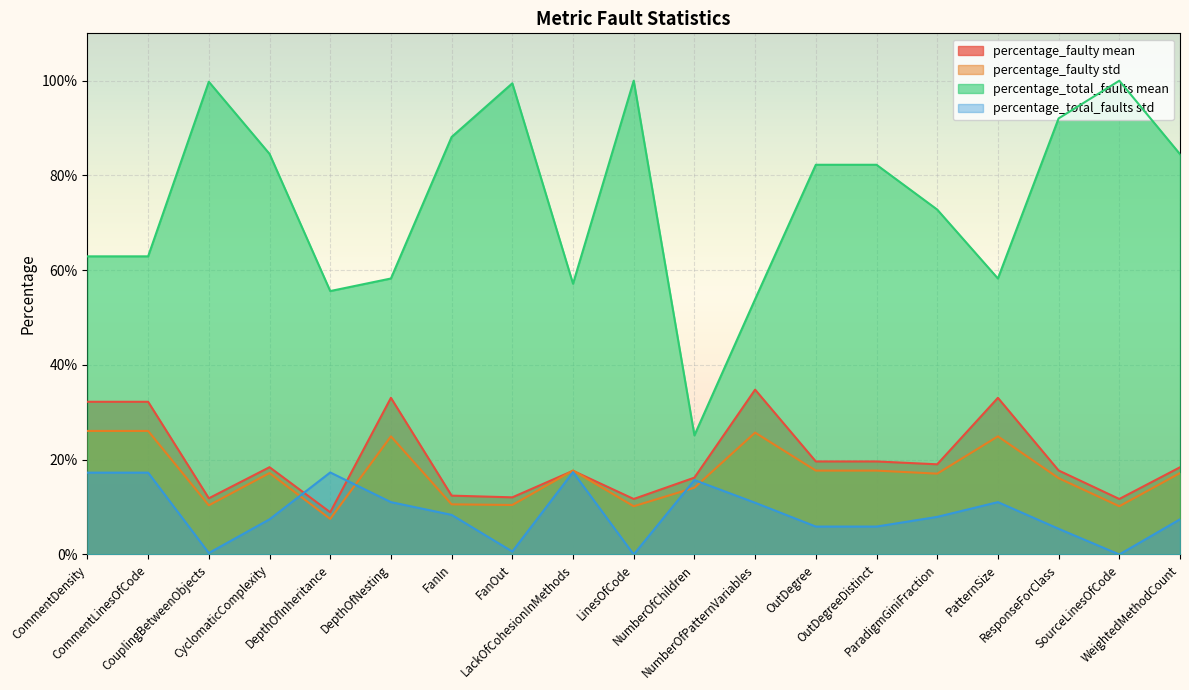

The percentage_total_faults mean series shows 57.1 at LackOfCohesionInMethods. True or false?

True